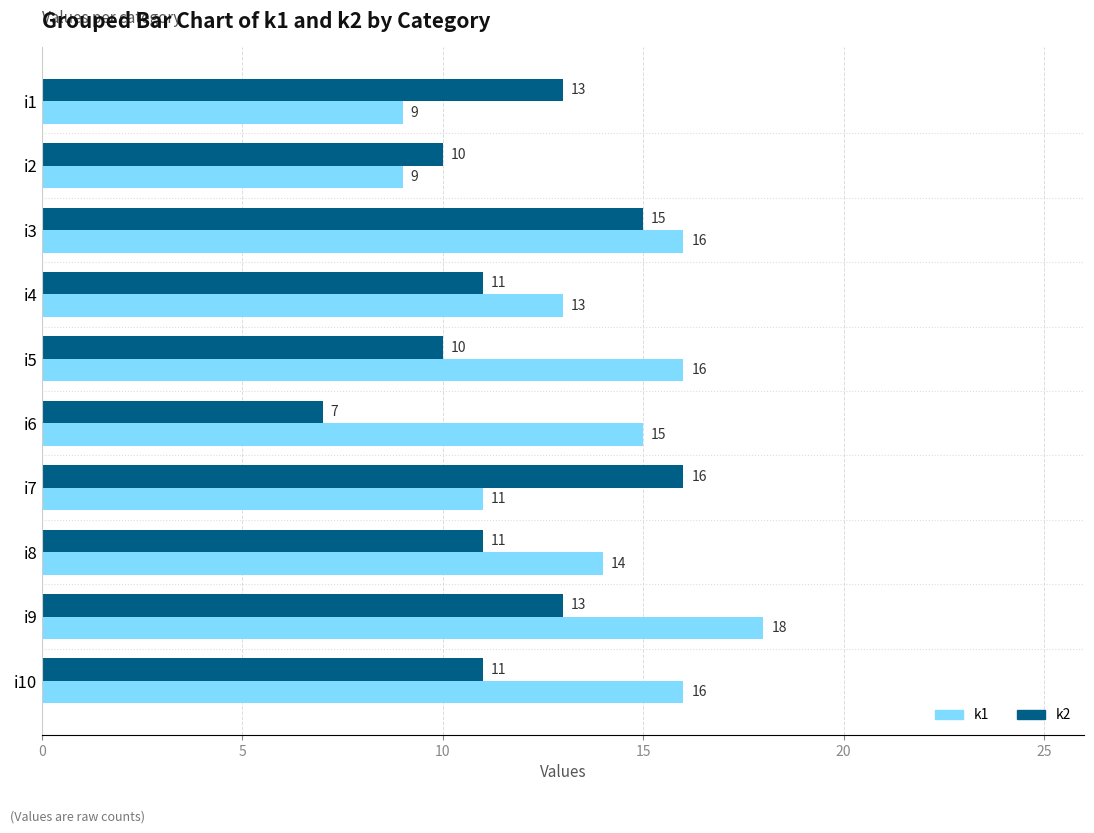

Between i3 and i5, which series saw the biggest shift?

k2